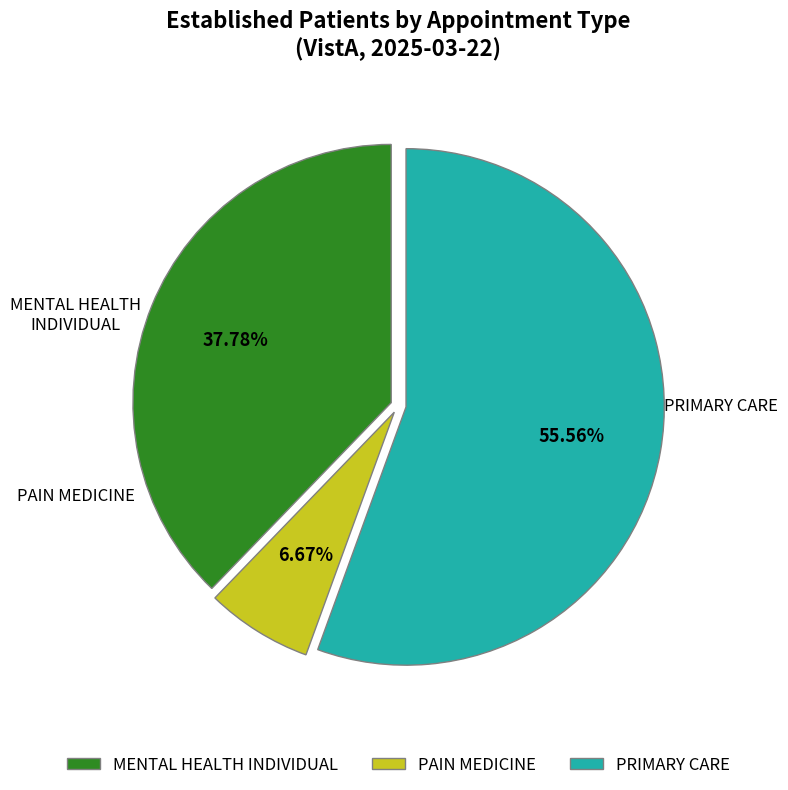

Does any single category account for the majority?

Yes